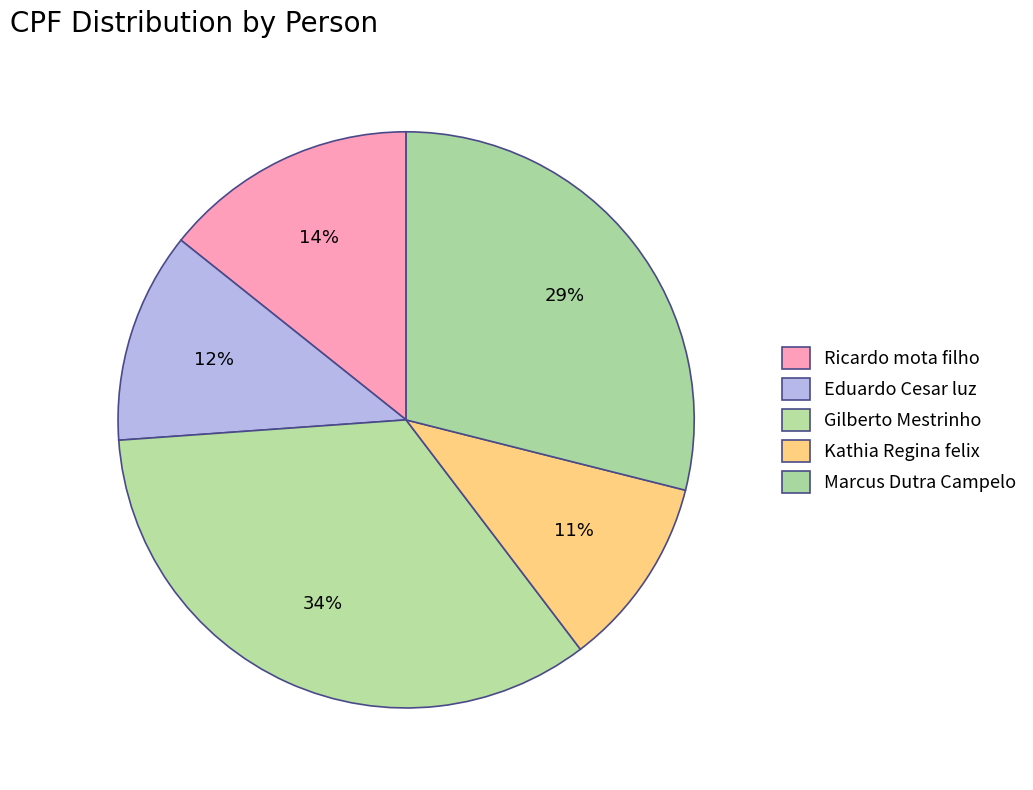

Which category has the smallest portion of the pie?

Kathia Regina felix